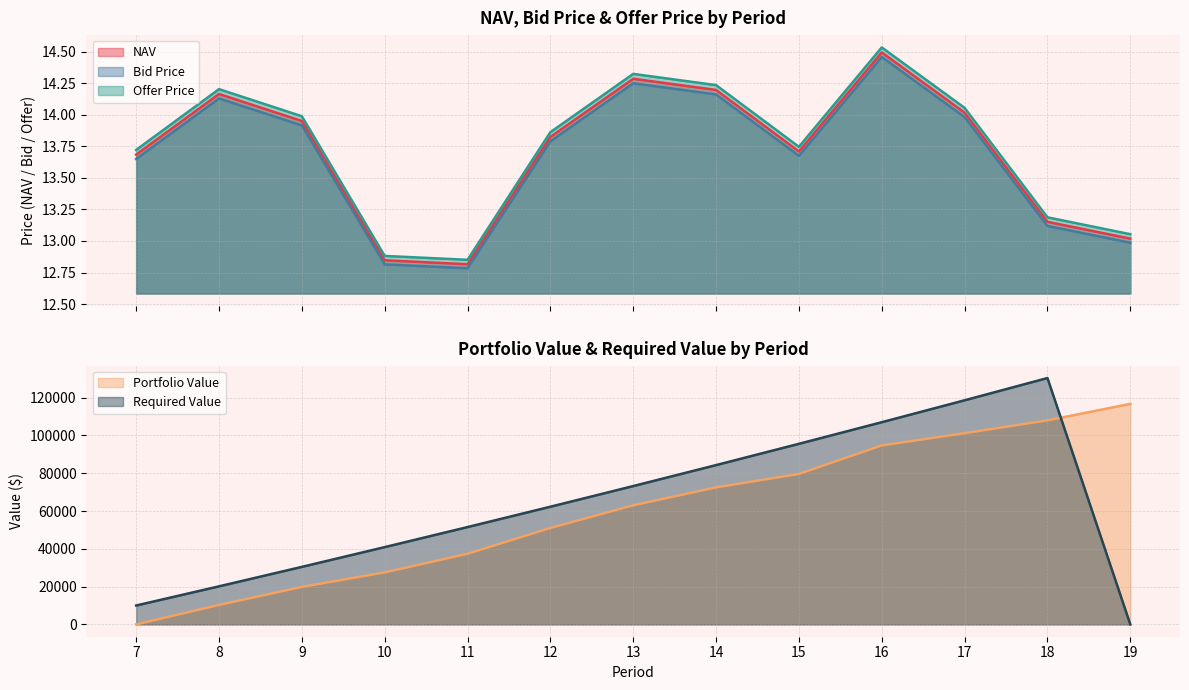

At which label does Offer Price reach its minimum?

11